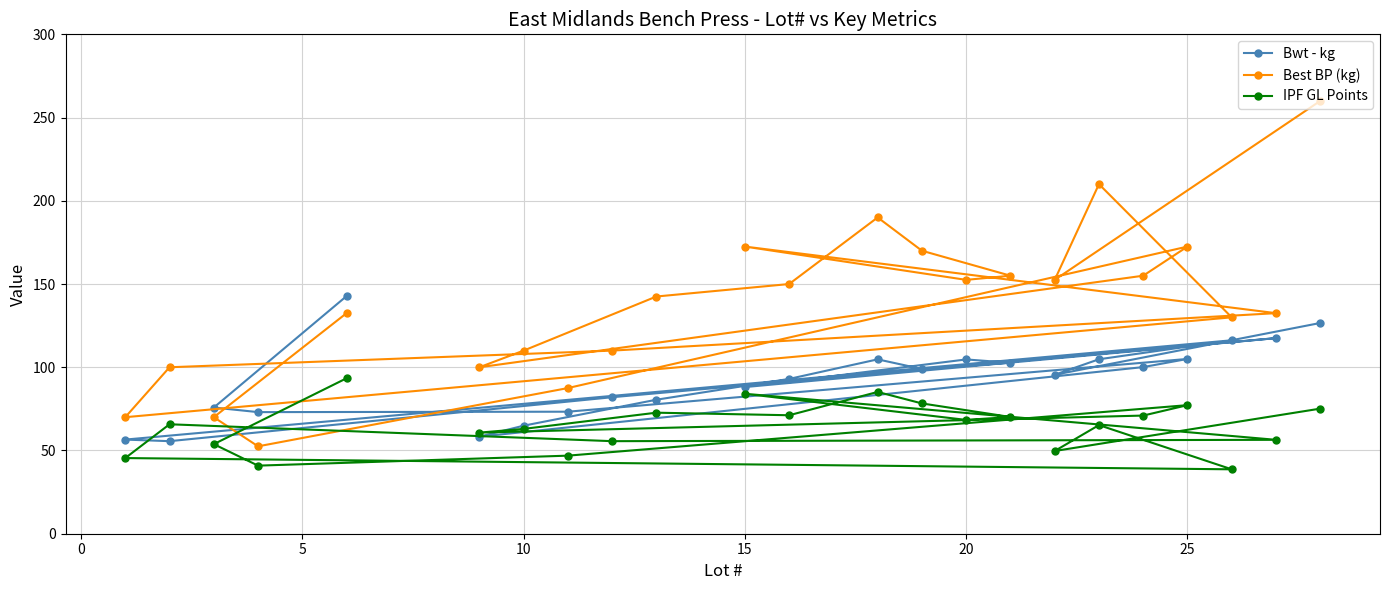

What is the sum of all IPF GL Points values?

1488.8